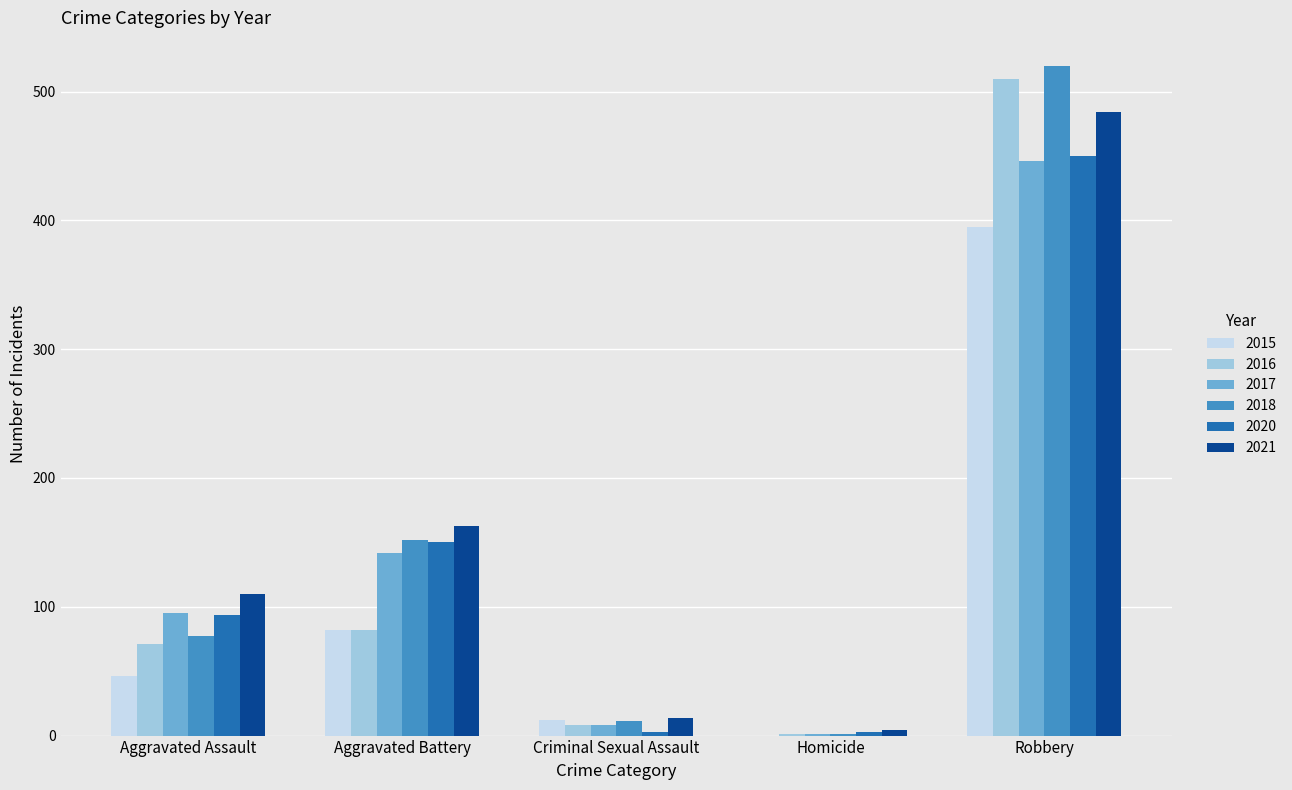

The value of 2015 at Aggravated Battery is 120. True or false?

False